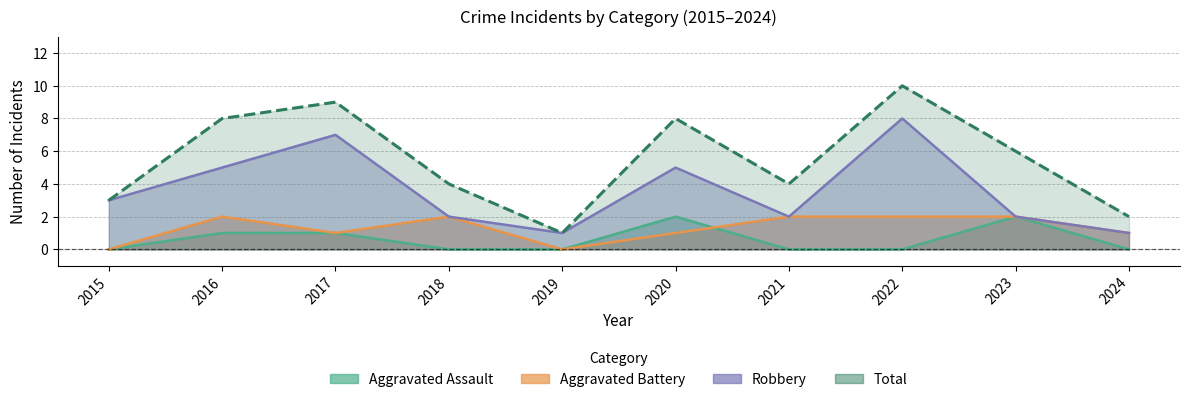

What is the maximum value for Aggravated Battery?

2